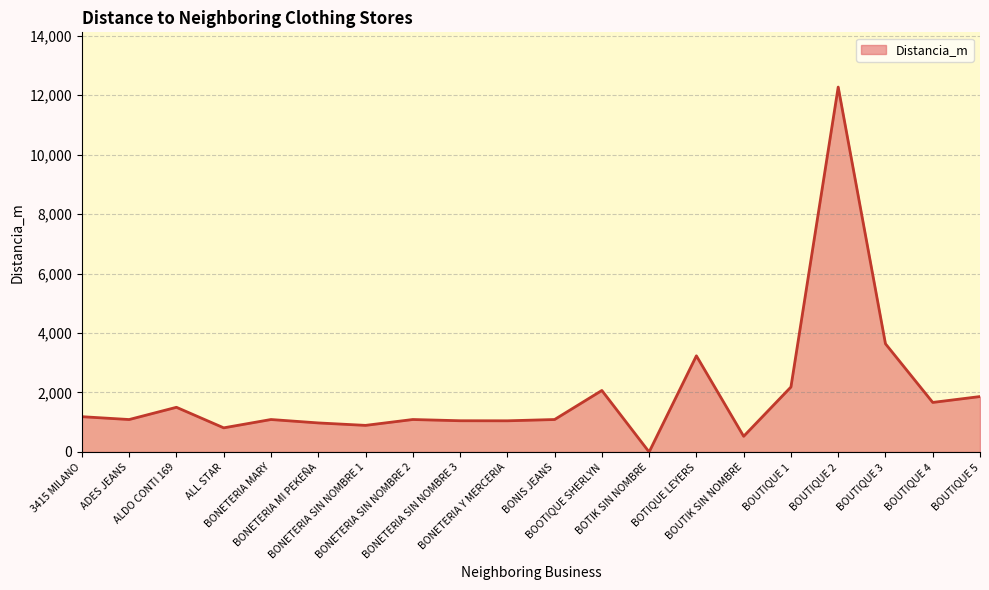

What is the maximum value shown in the chart?

12267.1